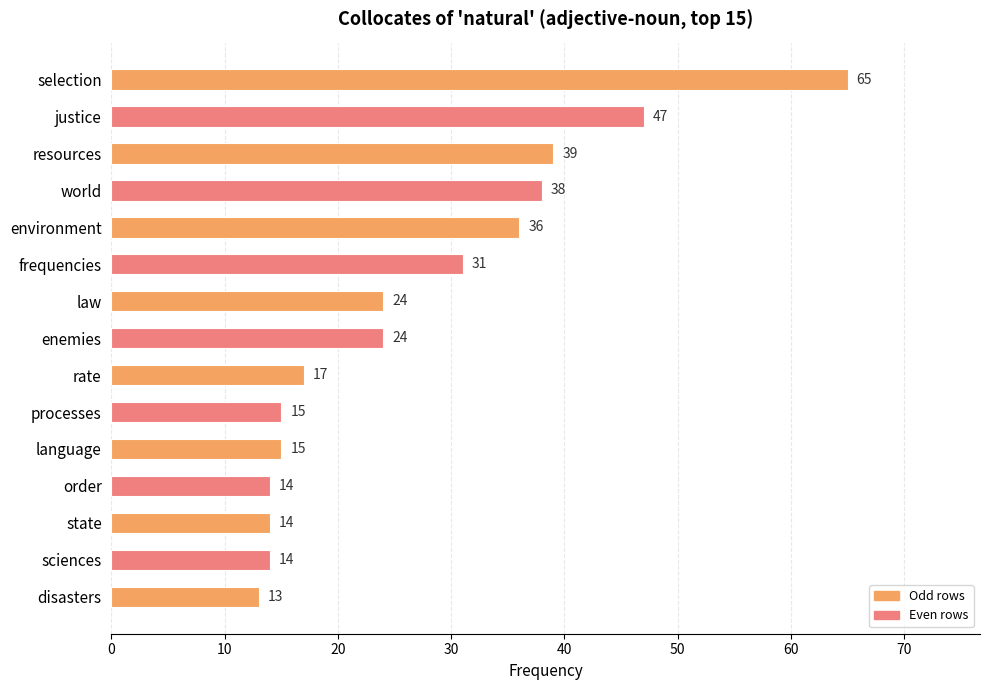

Count the number of categories in the chart.

15